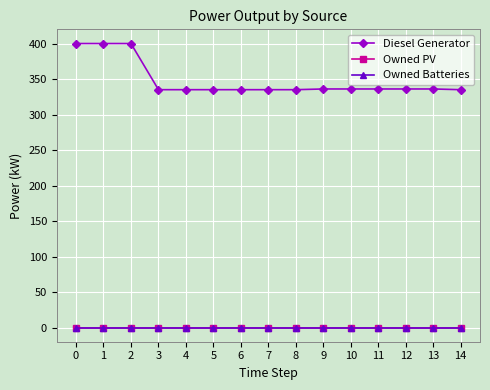

What is the difference between the second highest and minimum values in the Diesel Generator series?

65.0